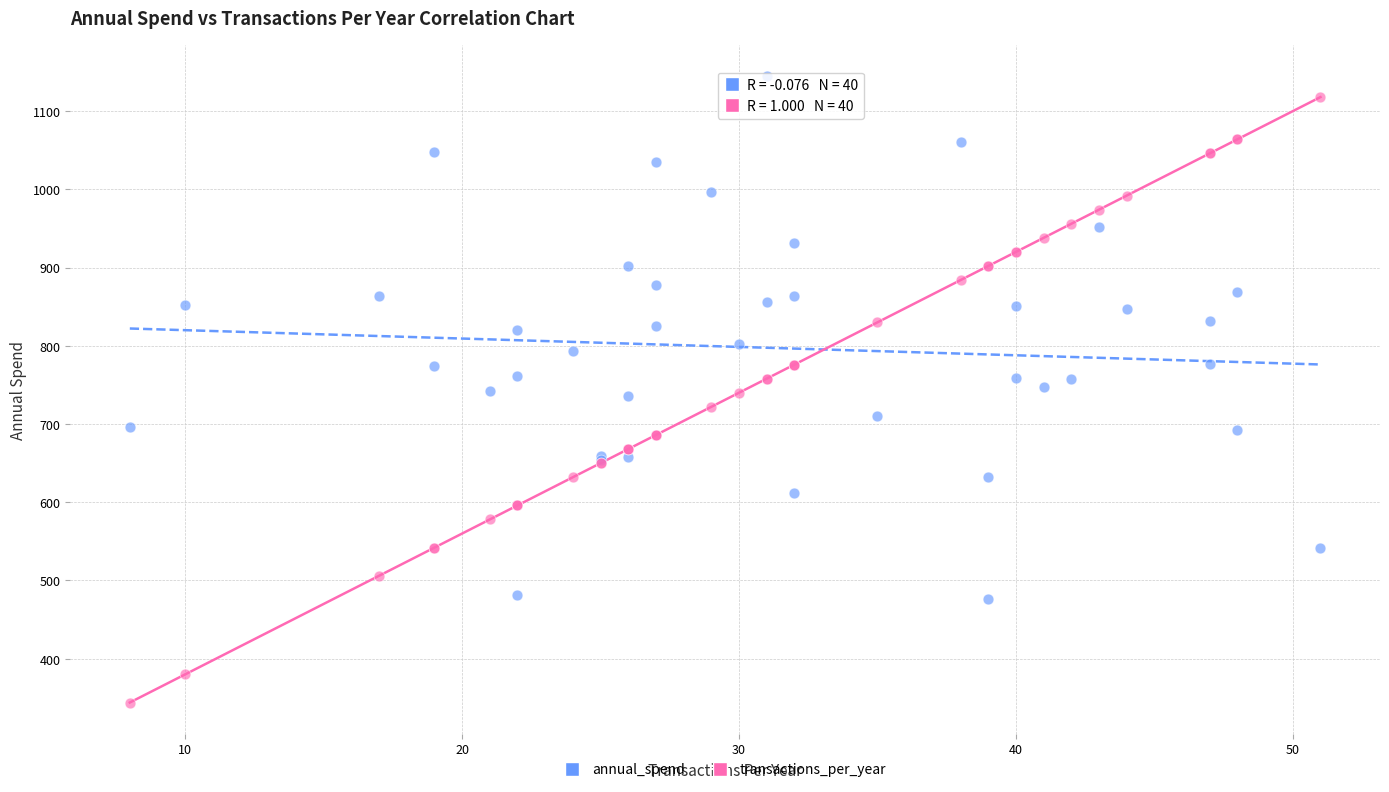

What are all the series names shown in the legend?

annual_spend, transactions_per_year